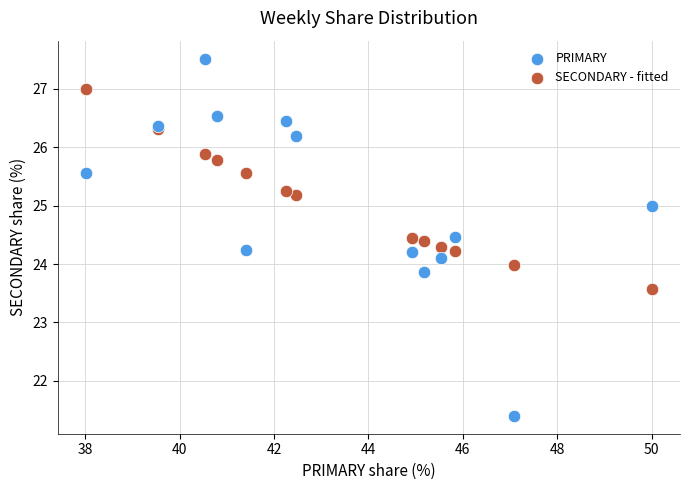

Which series reaches the minimum Y coordinate?

PRIMARY